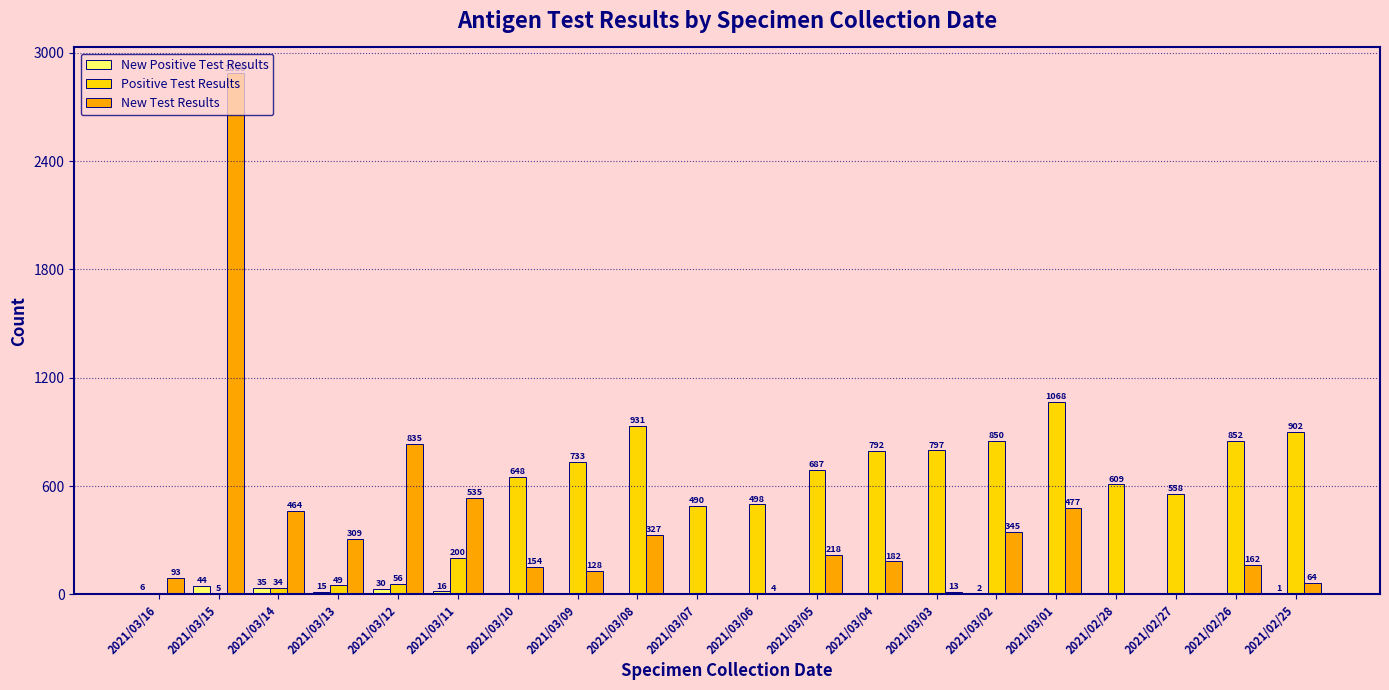

What is the sum of all New Test Results values?

7196